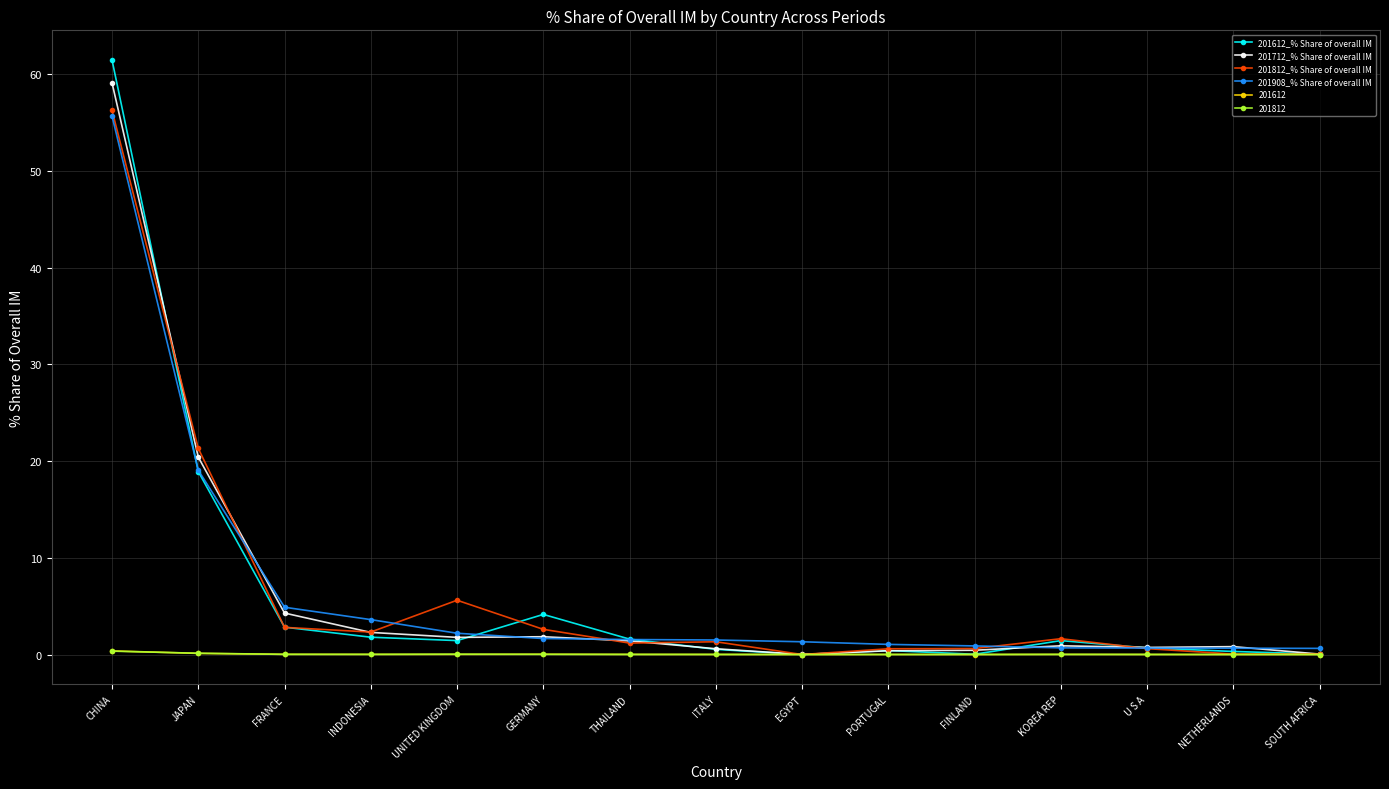

The 201908_% Share of overall IM series shows 3.6 at INDONESIA. True or false?

True